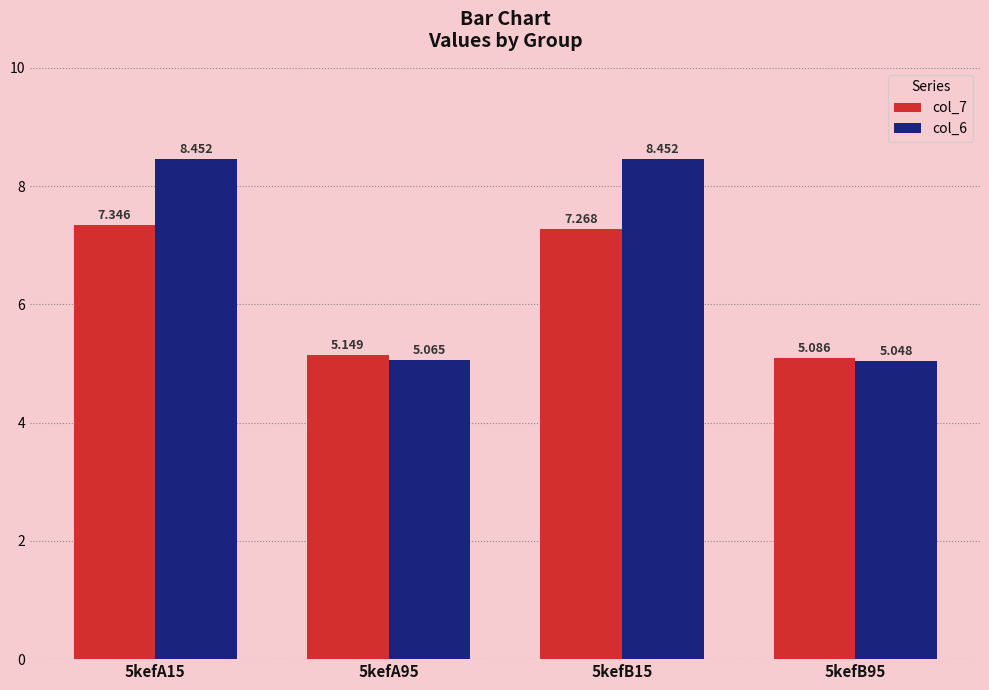

Is it true that col_7 equals 6.8 at 5kefA95?

False